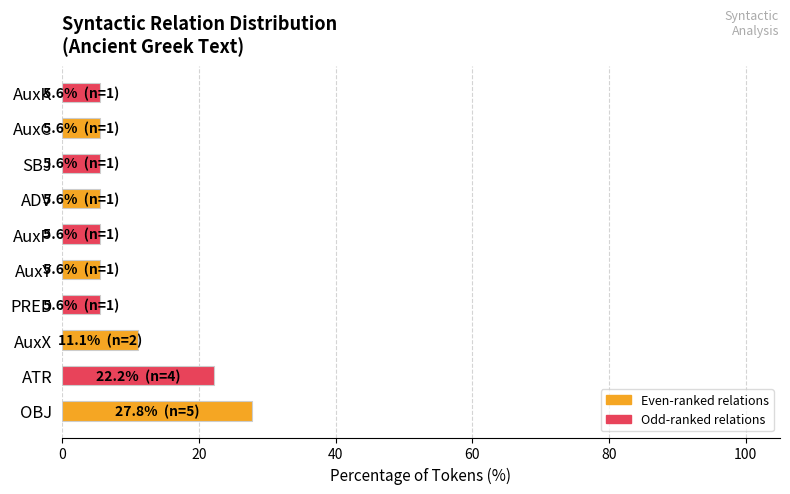

Which label corresponds to the largest value in the chart?

OBJ